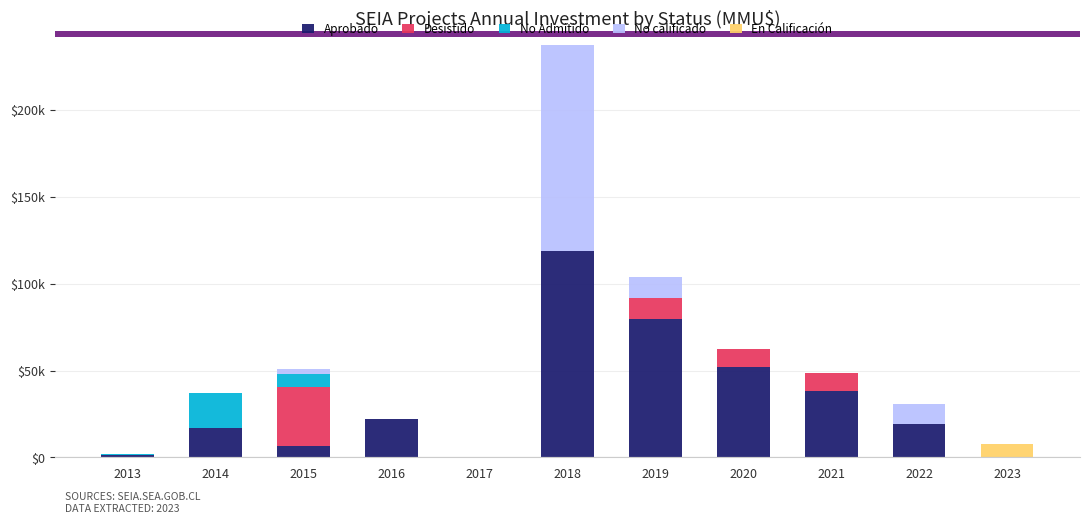

What is the difference between the second highest and second lowest values in the Aprobado series?

79.6